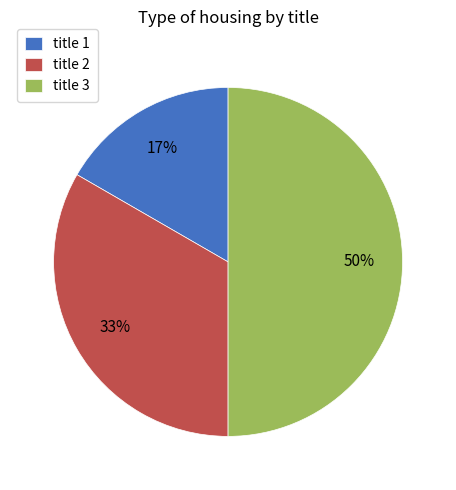

To the nearest percent, what is the difference between the largest and smallest slice percentages?

33%